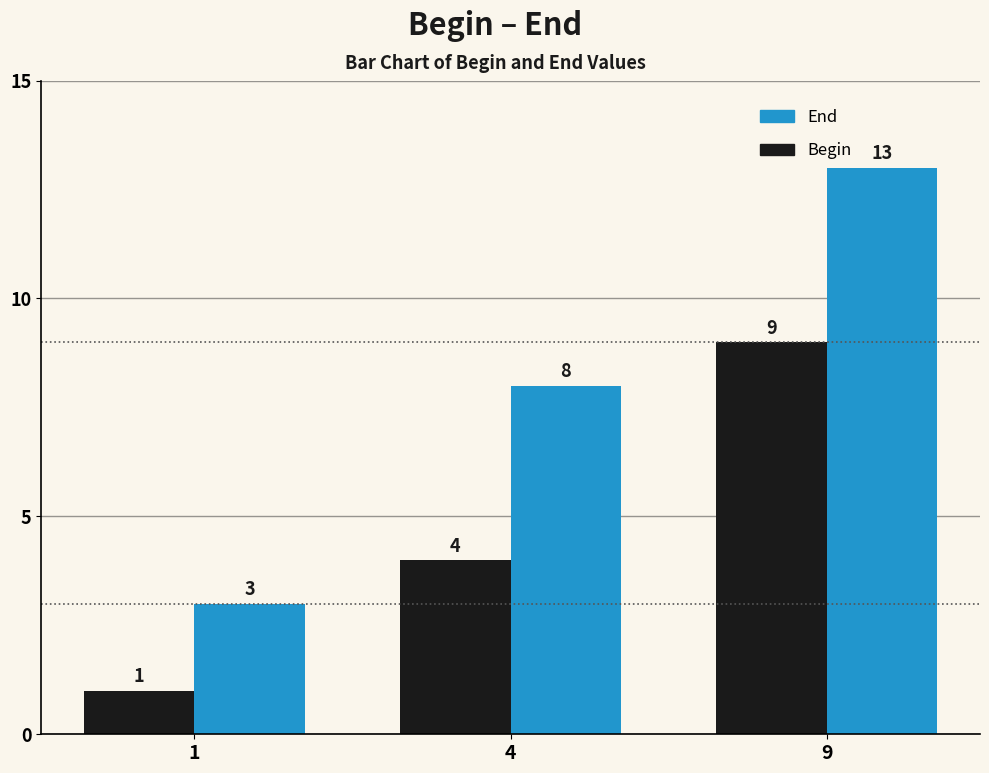

What is the difference between the Begin values at 1 and 4?

3